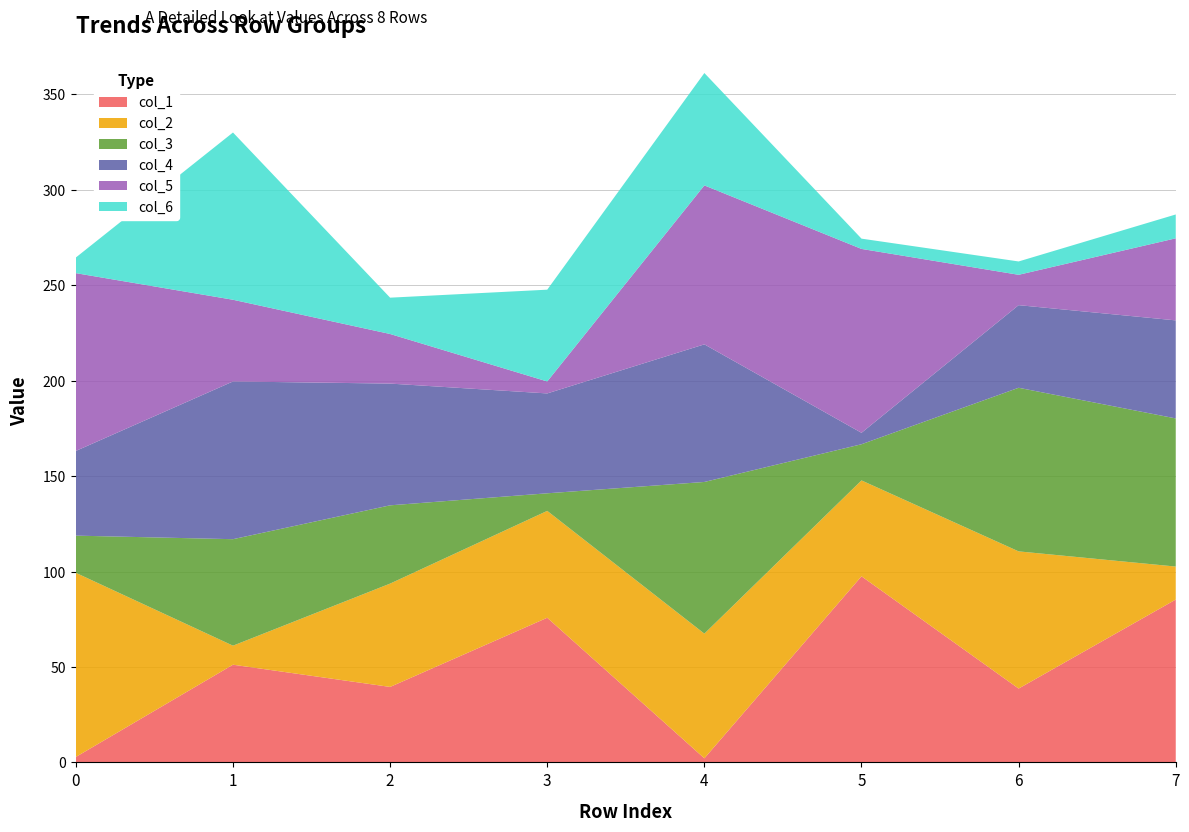

What is the total value across all series at 2?

243.5